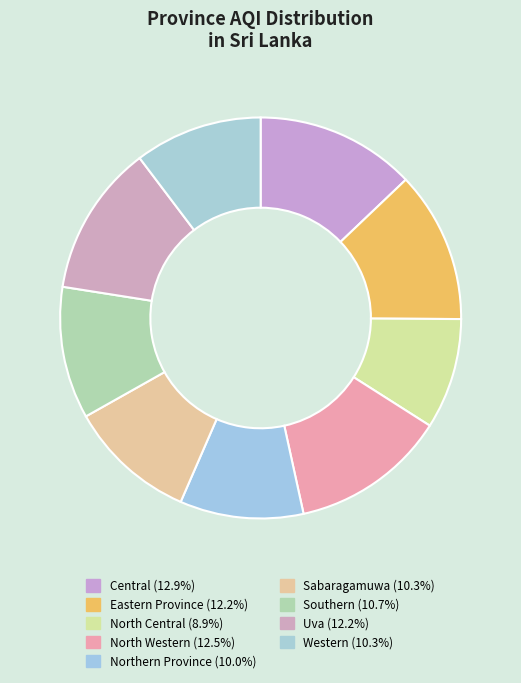

Count the number of slices in the pie.

9